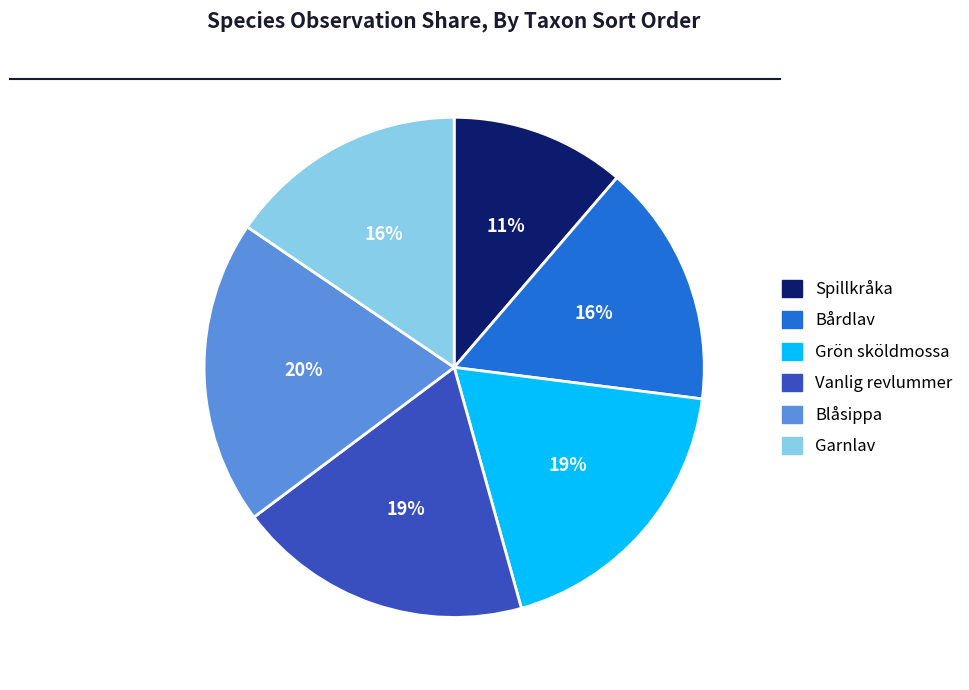

Combined, do Spillkråka and Vanlig revlummer account for over 50%?

No